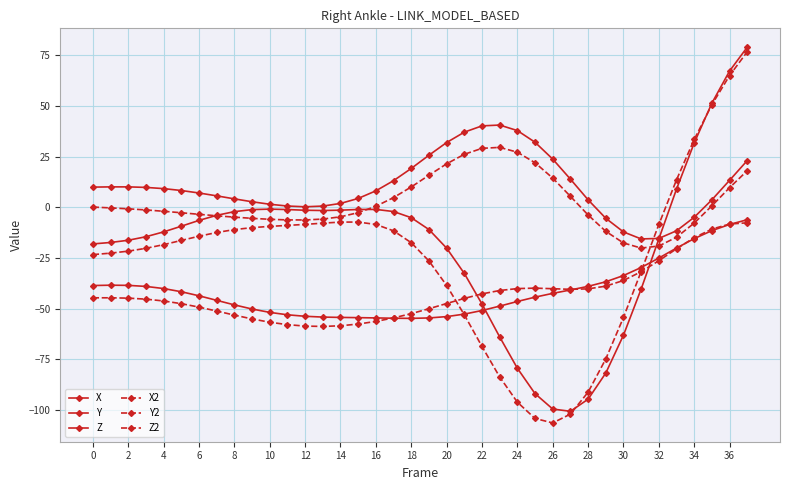

How many data points in X2 are above -16?

18